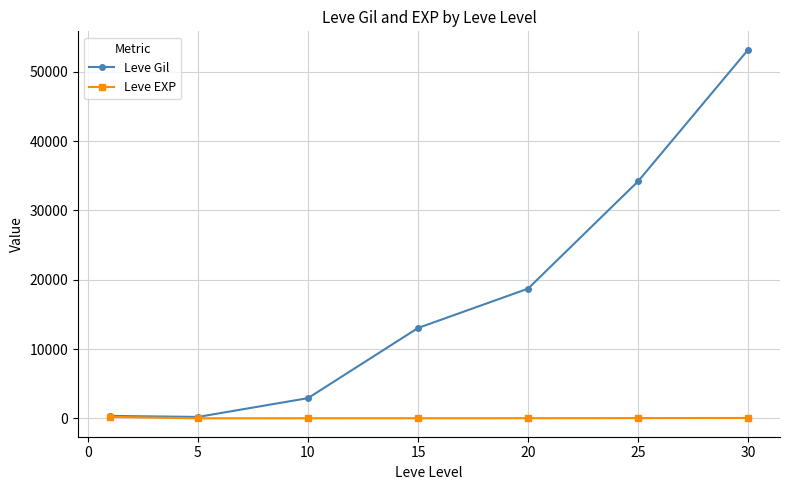

Rank the series by their average value, from lowest to highest.

Leve EXP, Leve Gil